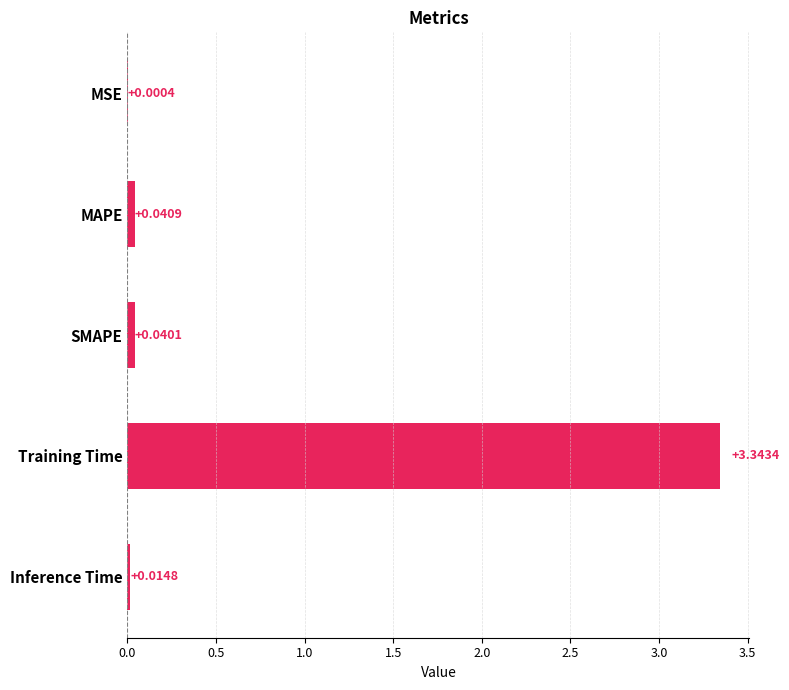

What is the sum of the values at Inference Time and Training Time?

3.4